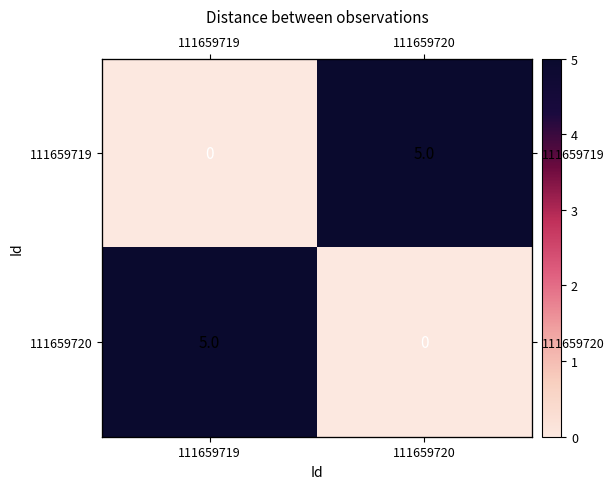

What is the difference between the maximum and minimum values in the 111659720 series?

5